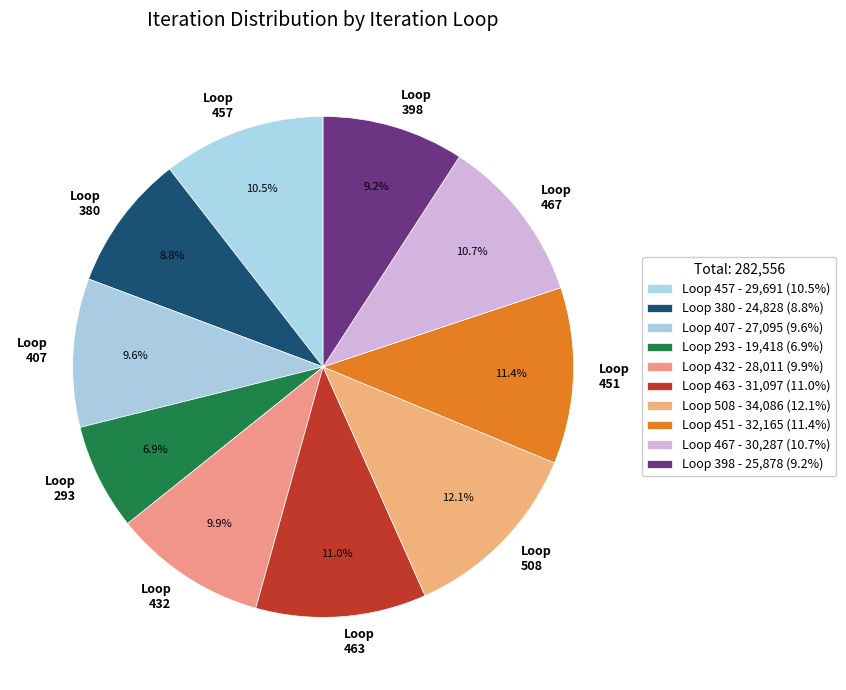

How many segments does this pie chart have?

10